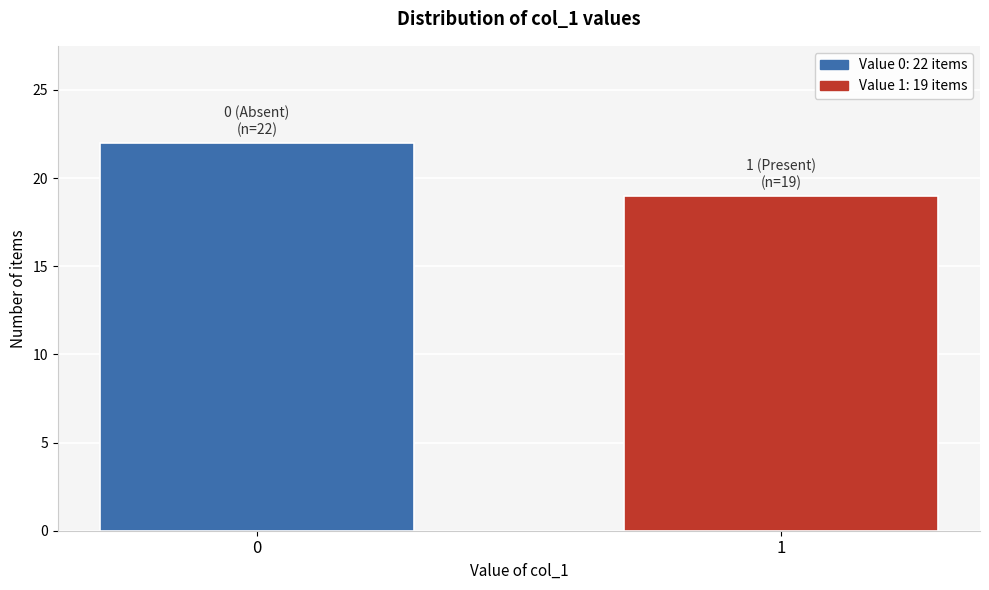

Reading right to left, what are all the values shown in this chart?

1=19	0=22